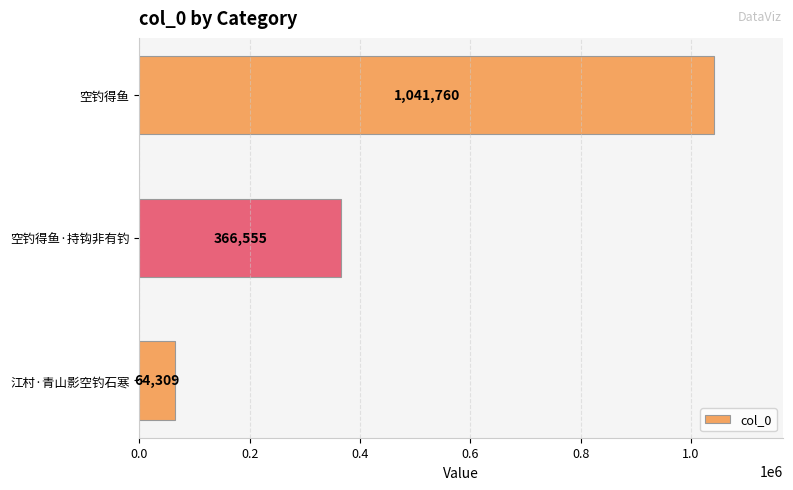

What is the greatest value displayed?

1041760